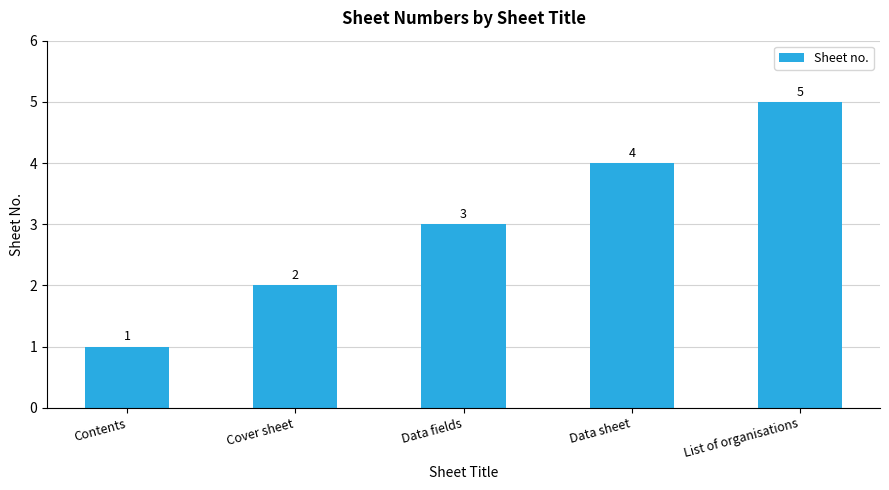

Rank the categories by value from lowest to highest.

Contents, Cover sheet, Data fields, Data sheet, List of organisations